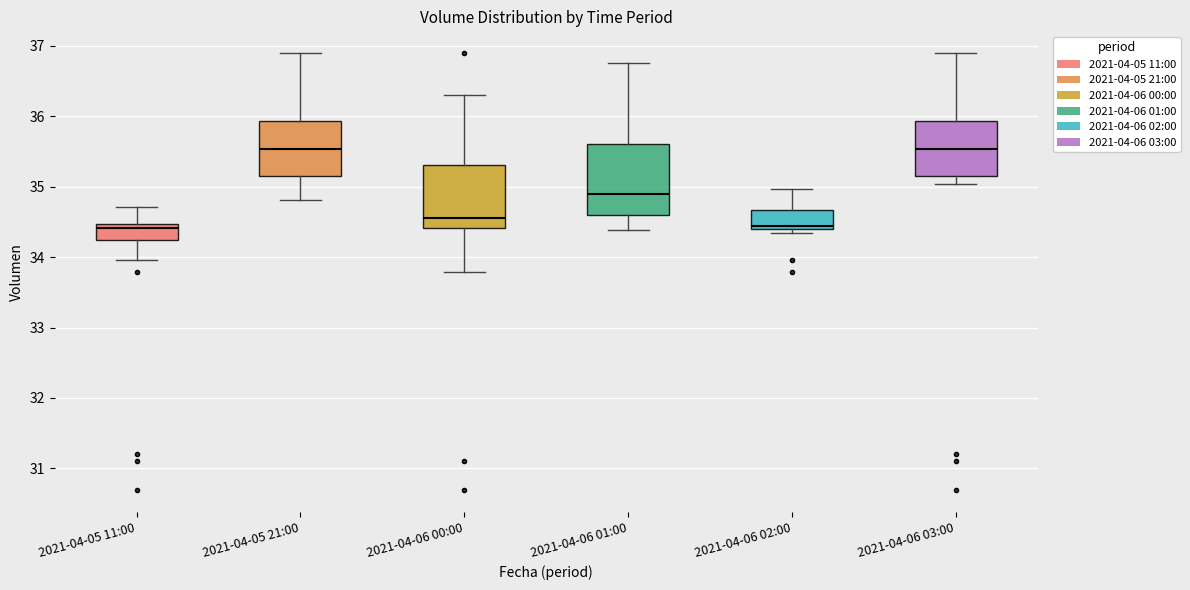

Which box is the tallest, from its lower edge to its upper edge?

2021-04-06 01:00